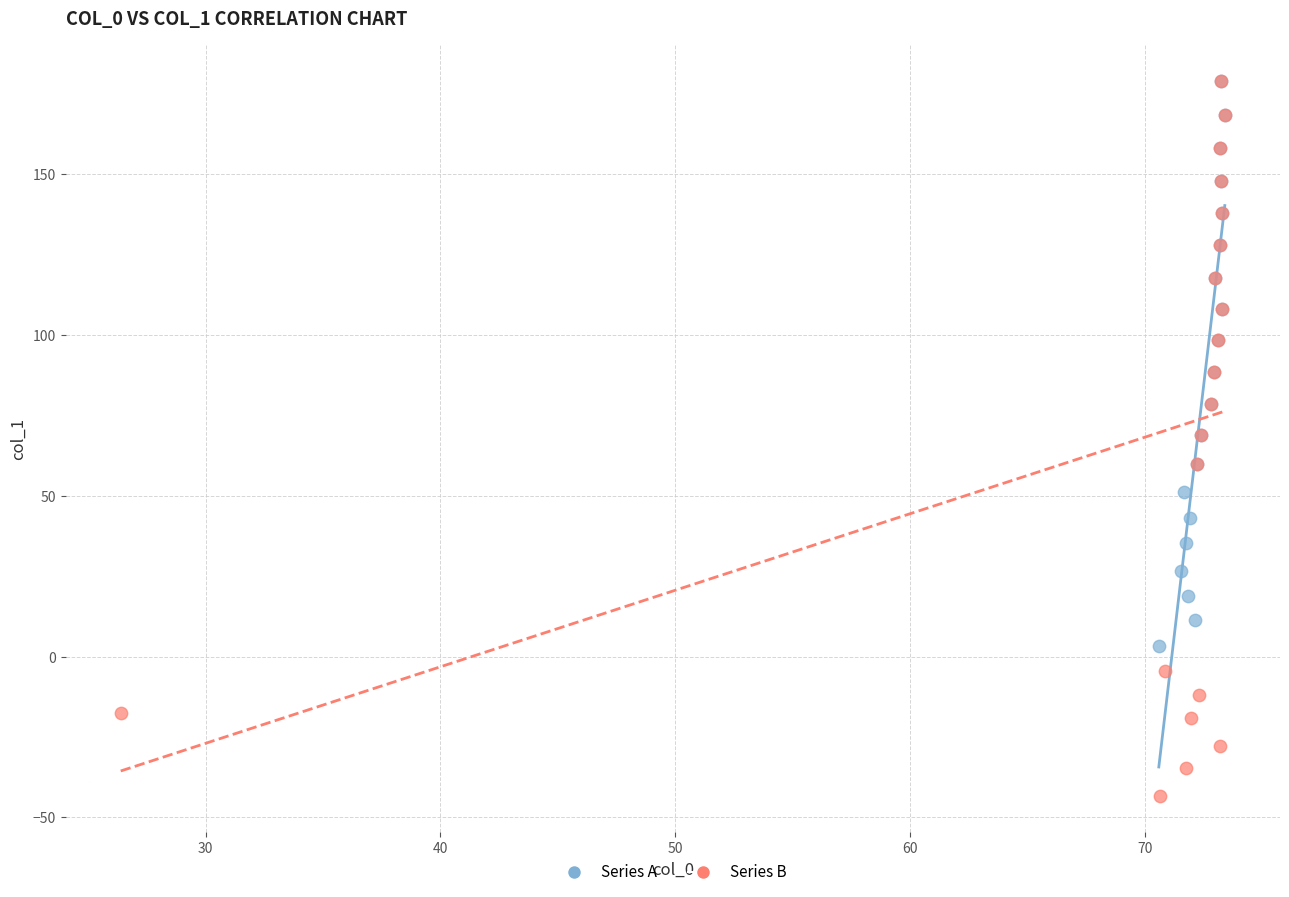

Which series has the widest spread of Y values?

Series B